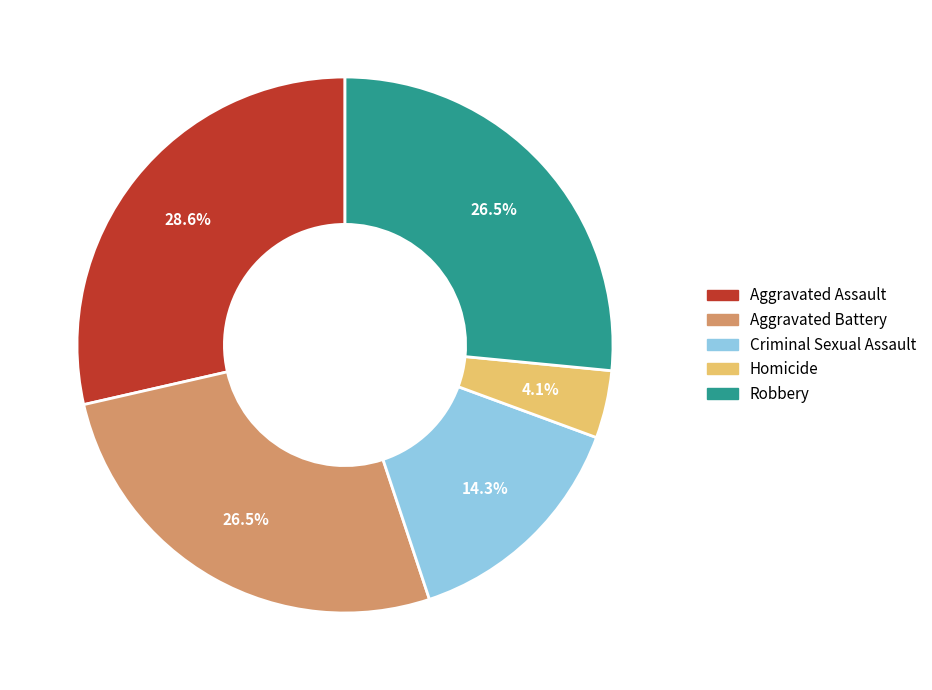

To the nearest percent, what is the difference between the largest and smallest slice percentages?

24%